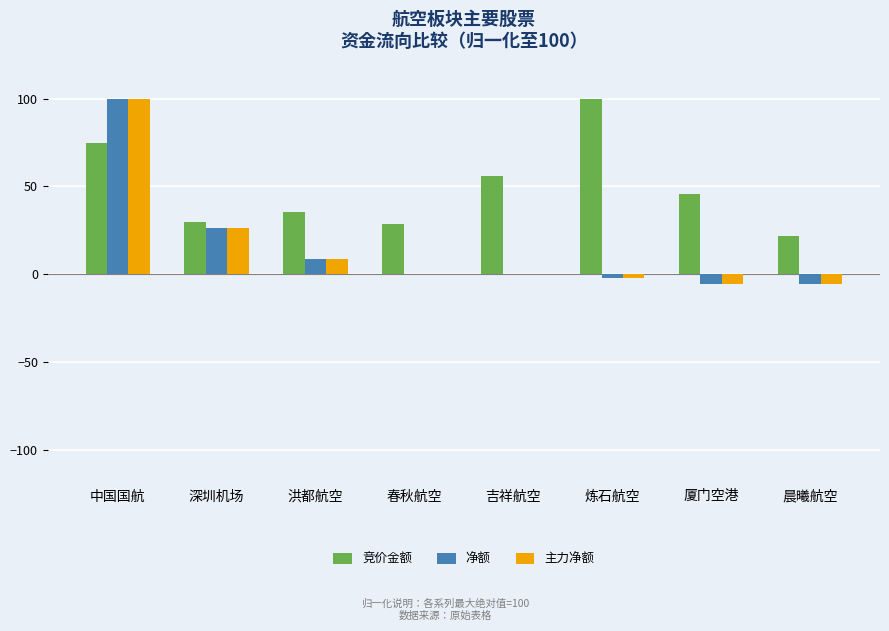

Which series changed the most between 春秋航空 and 炼石航空?

竞价金额